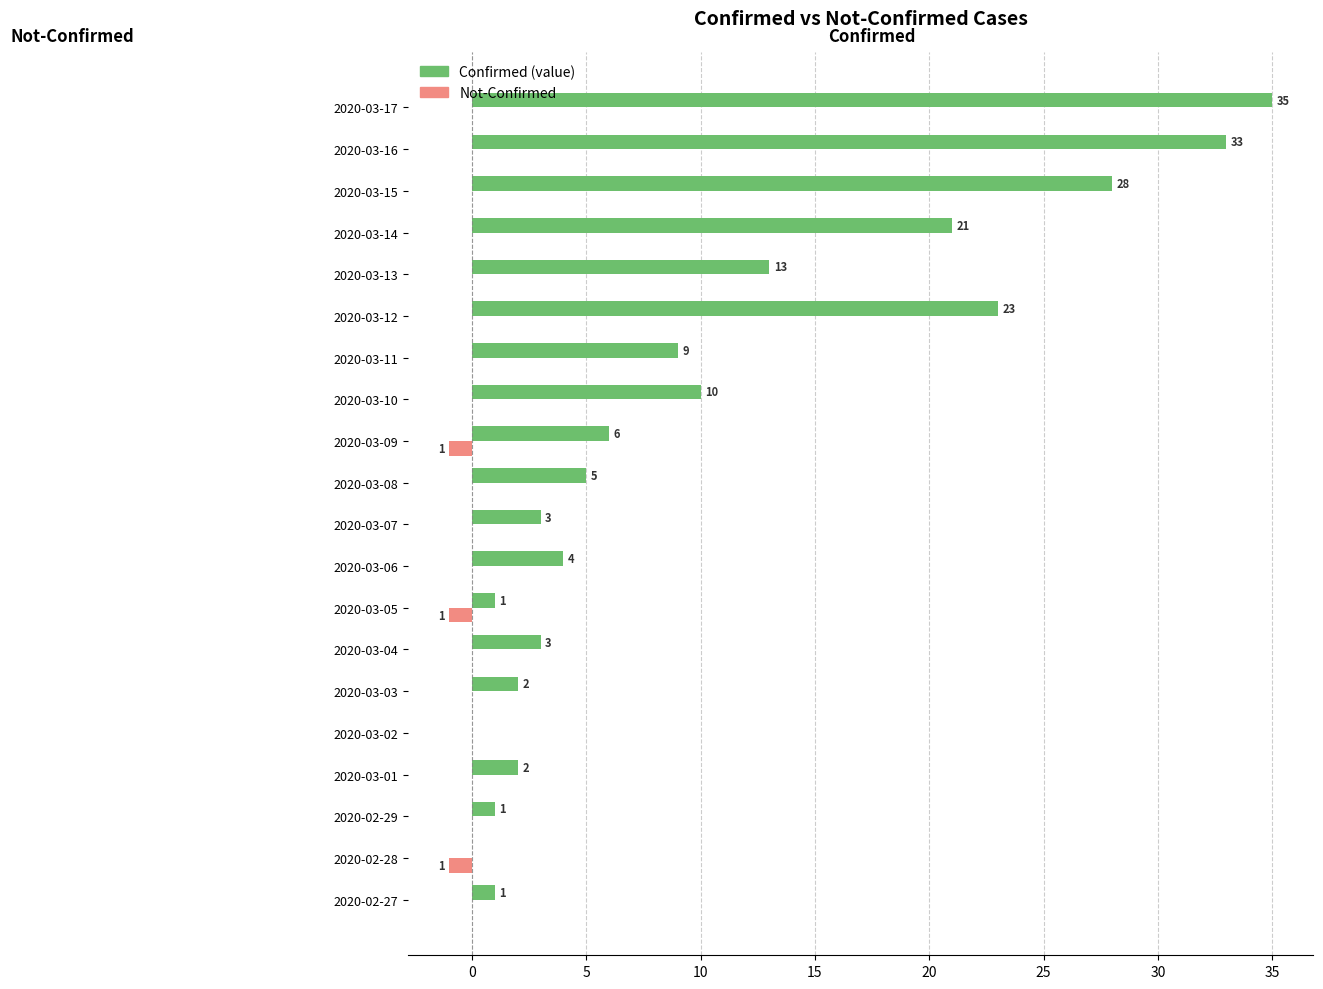

Which label corresponds to the largest value in the chart?

2020-03-17